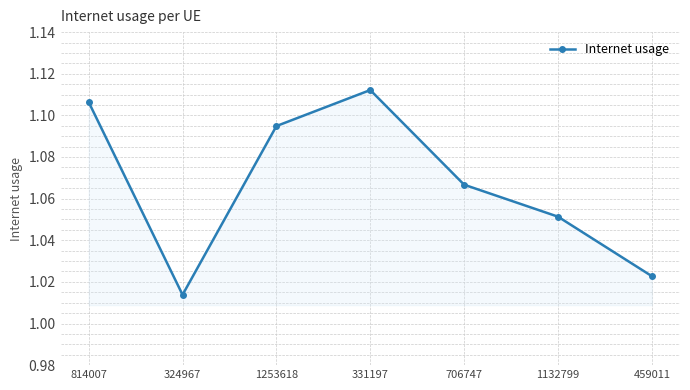

What is the difference between the second highest and minimum values?

0.1